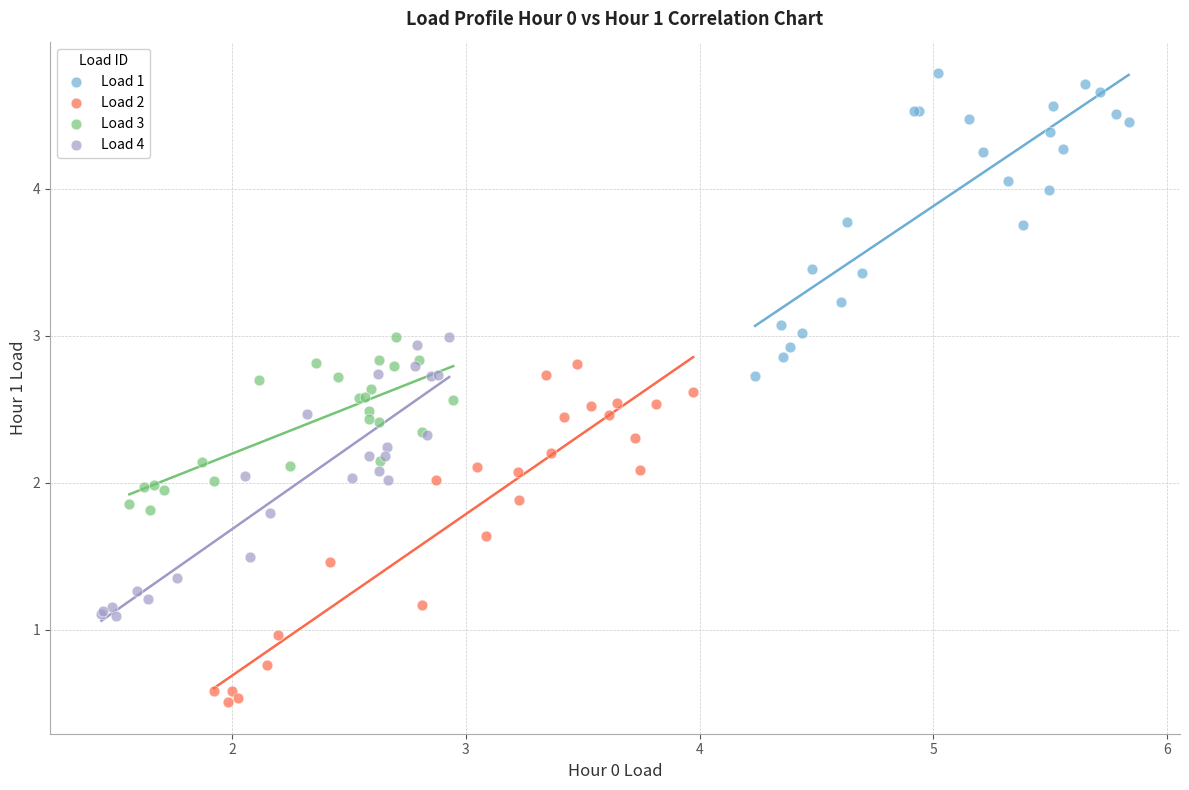

What are all the series names shown in the legend?

Load 1, Load 2, Load 3, Load 4